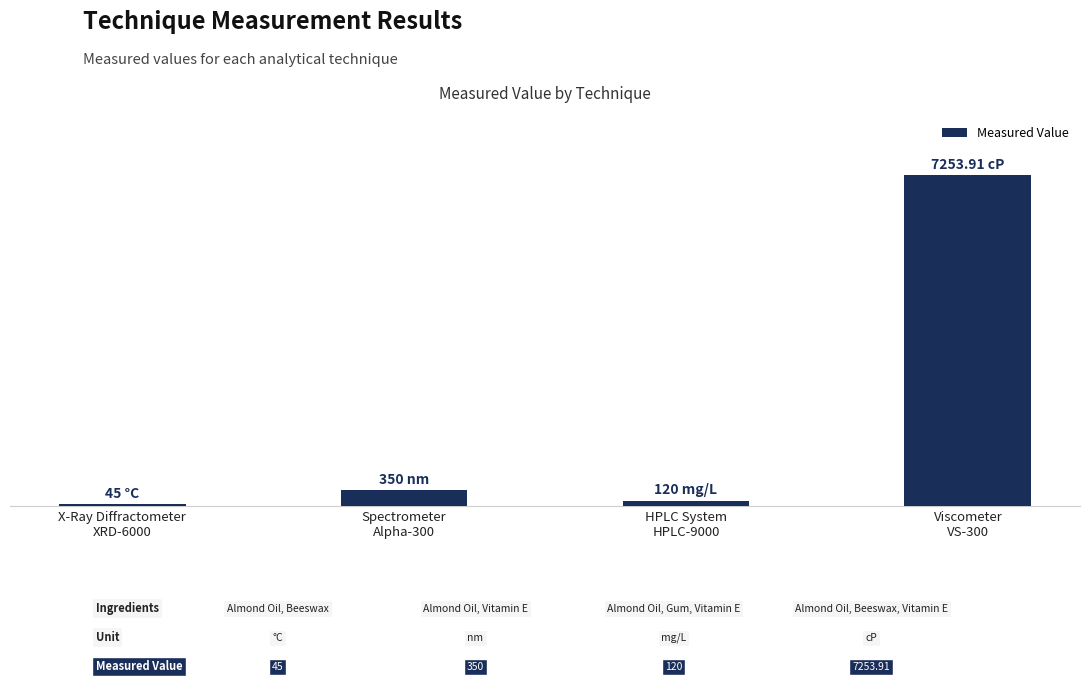

List the labels in order of value, largest first.

Viscometer
VS-300, Spectrometer
Alpha-300, HPLC System
HPLC-9000, X-Ray Diffractometer
XRD-6000